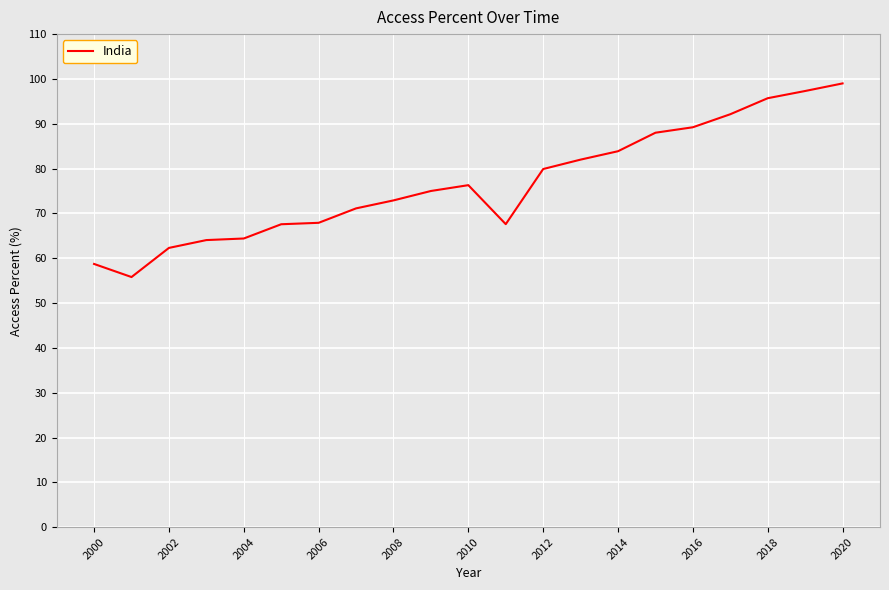

What is the sum of all values?

1610.8